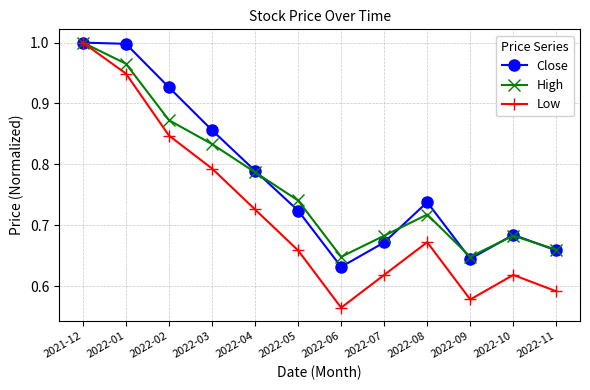

What is the sum of the High values at 2022-06 and 2022-09?

1.3